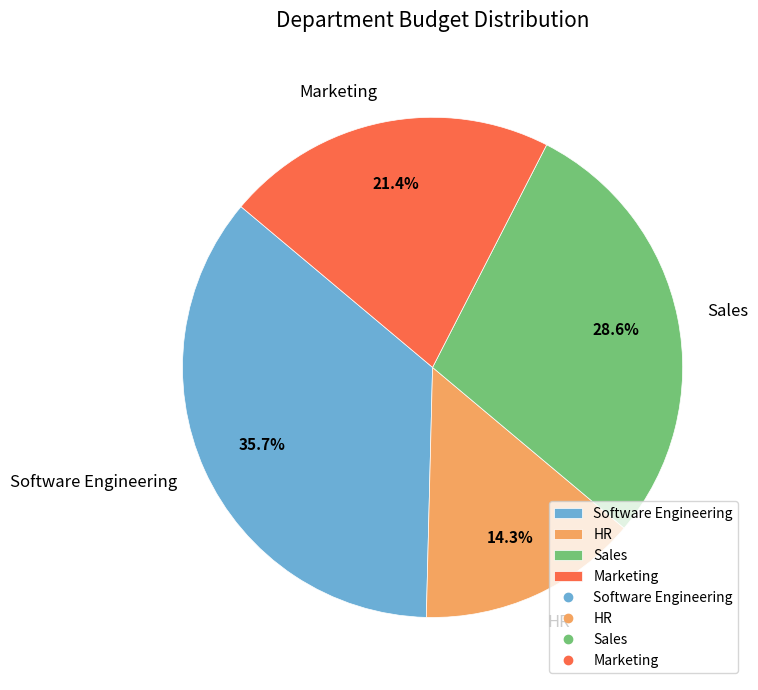

What is the ratio of the value at Marketing to the value at Software Engineering?

0.6